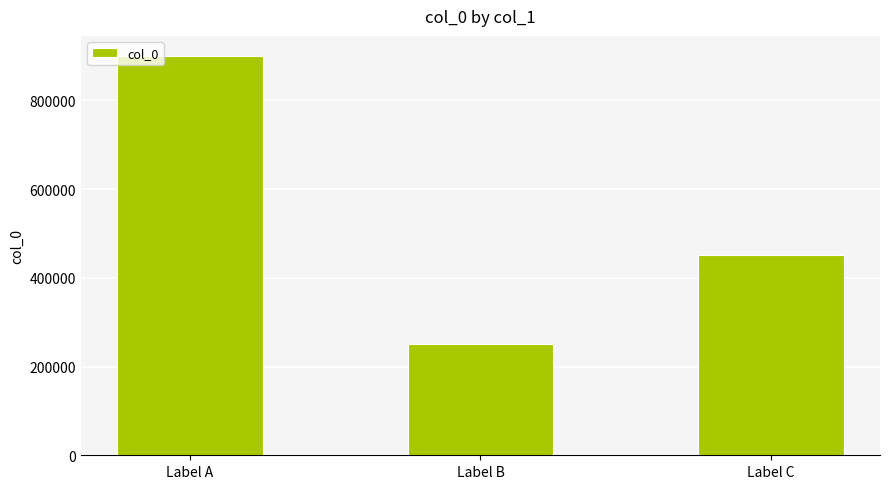

What is the change in value from Label A to Label C?

-448002